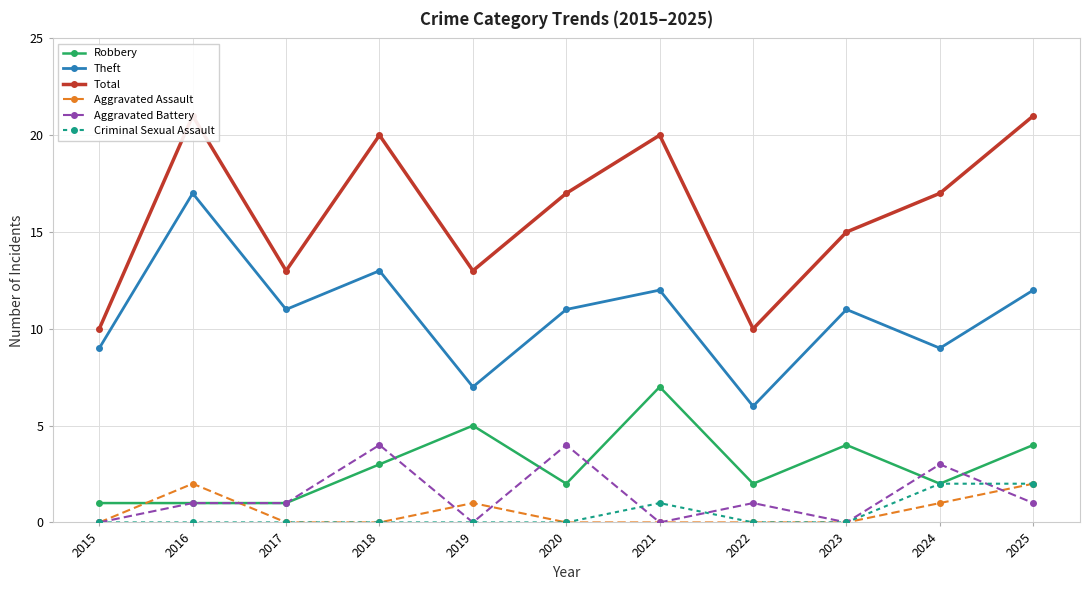

How many interior local peaks does the Total series have?

3